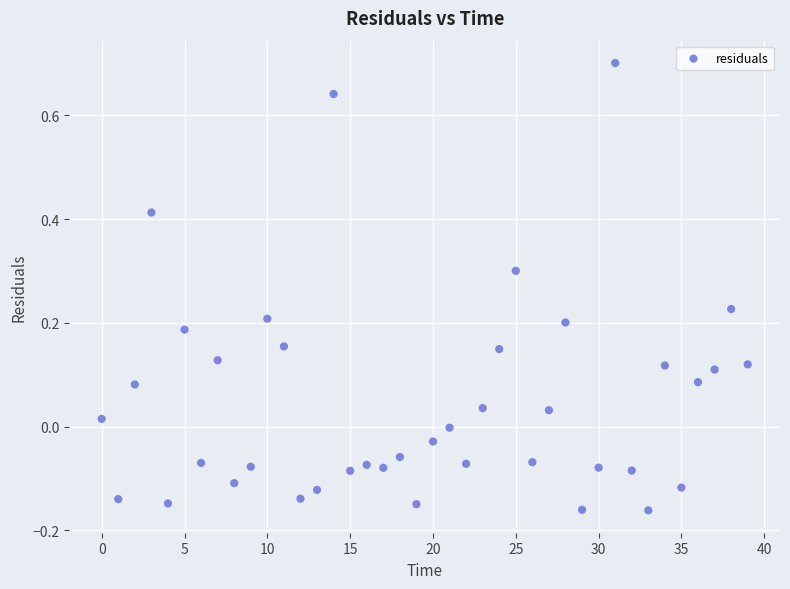

What is the range of Y values (max minus min)?

0.9